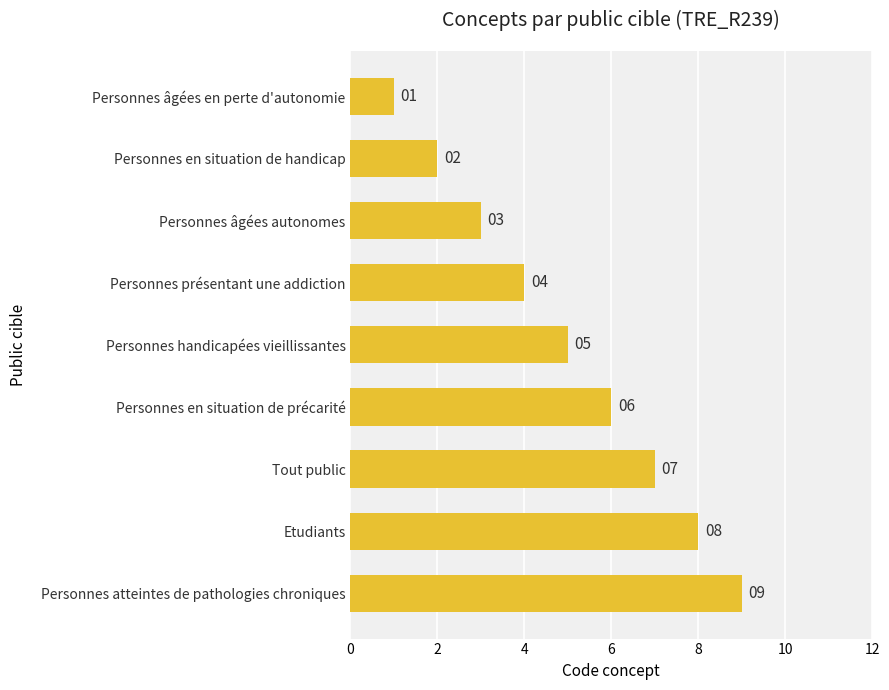

What is the greatest value displayed?

9